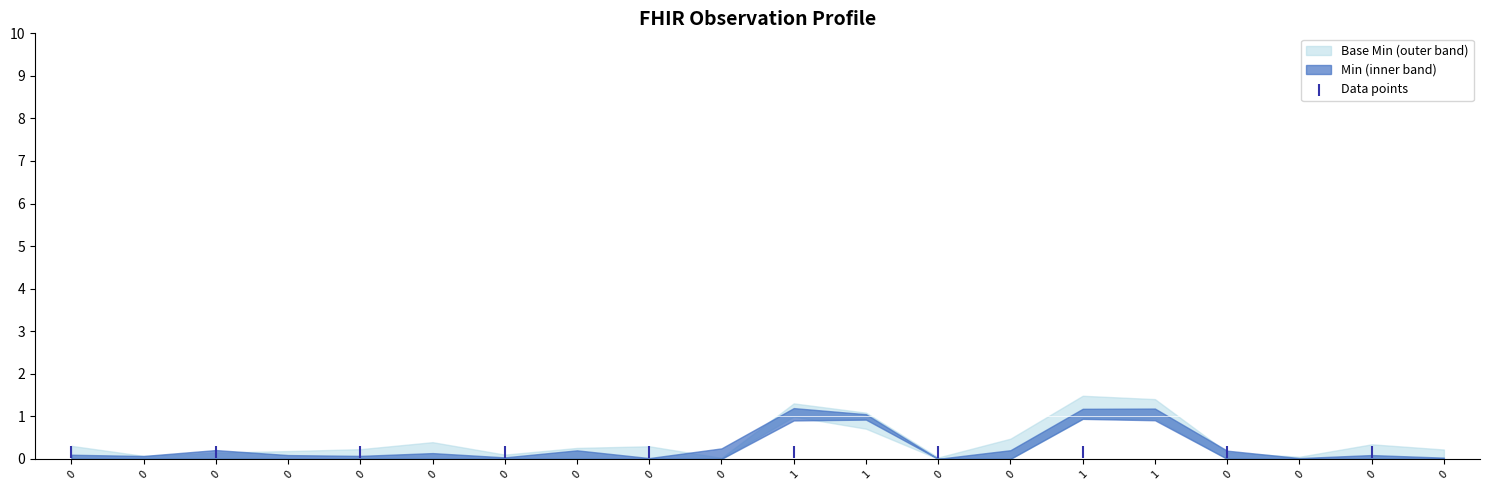

Which series contains the lowest Y value?

Min